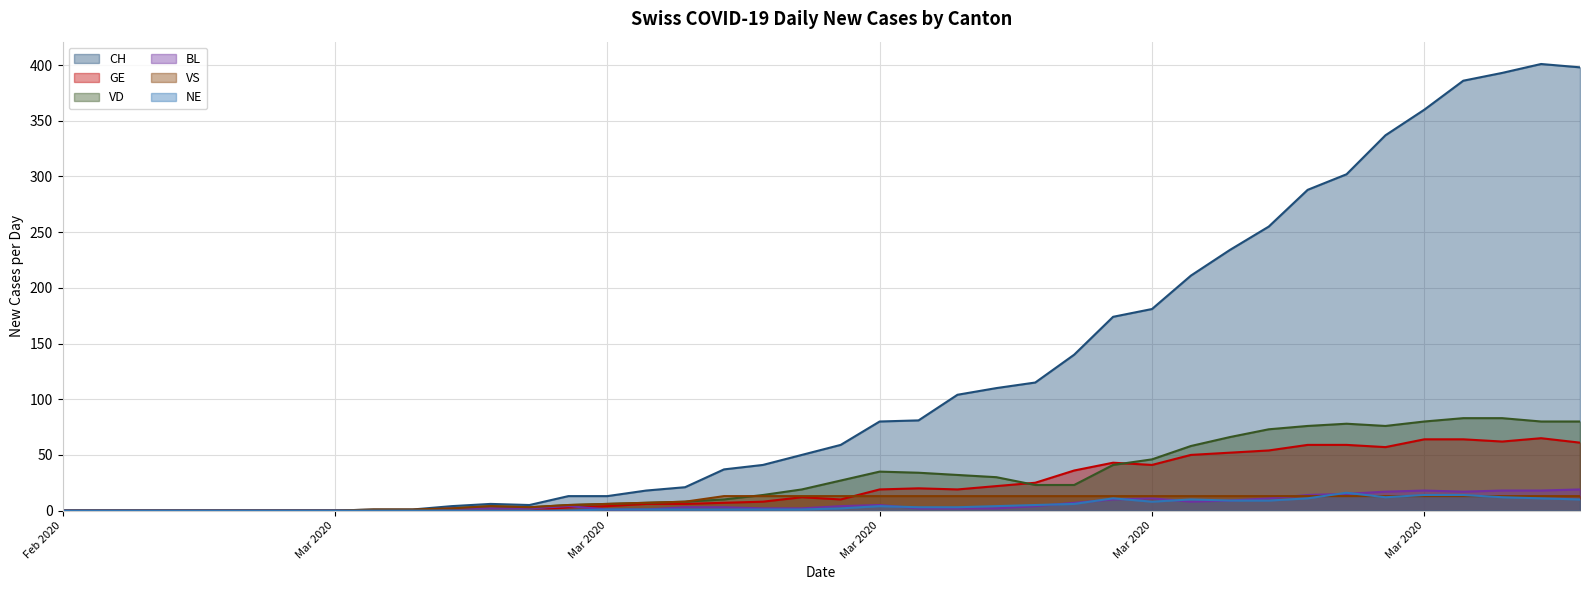

How many lines are shown in the chart?

6